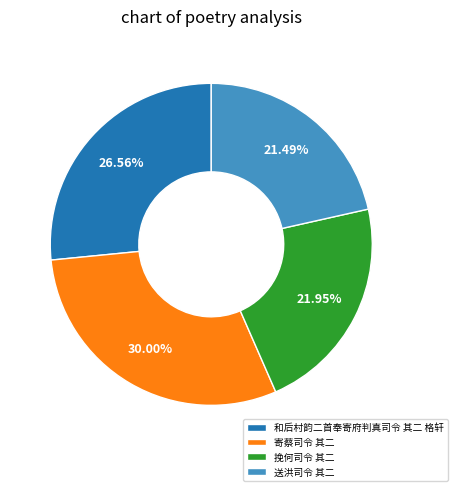

To the nearest percent, what percentage of the pie is 送洪司令 其二?

21%